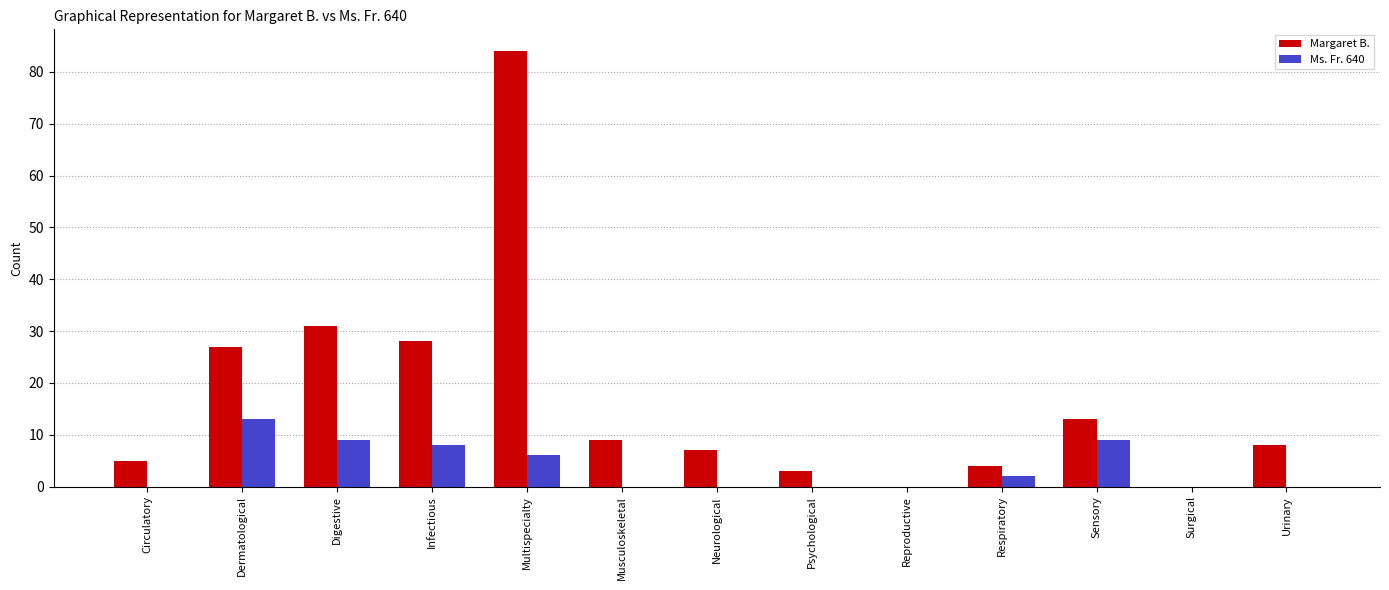

At which category does the chart reach its peak across all series?

Multispecialty